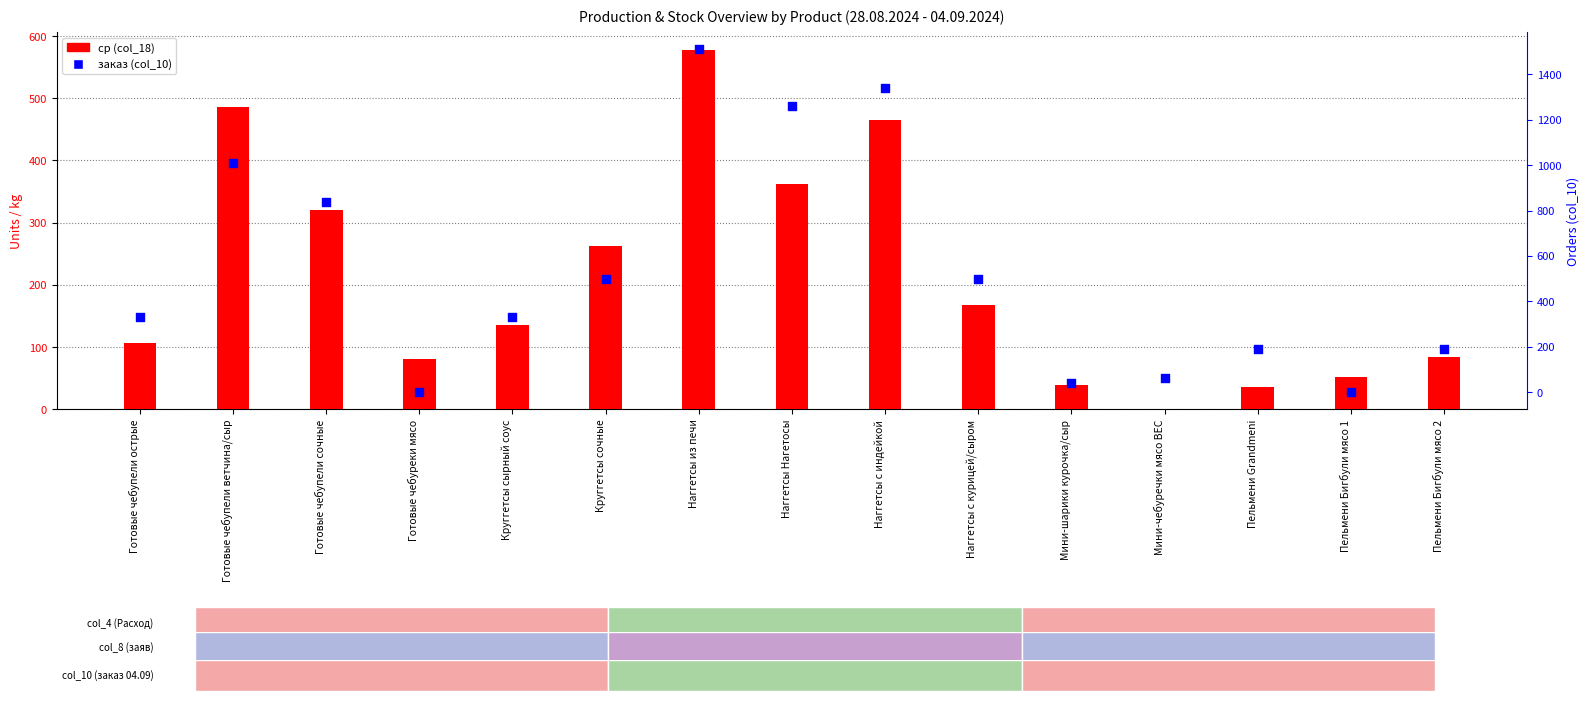

Which series has the largest total across all categories?

заказ (col_10)